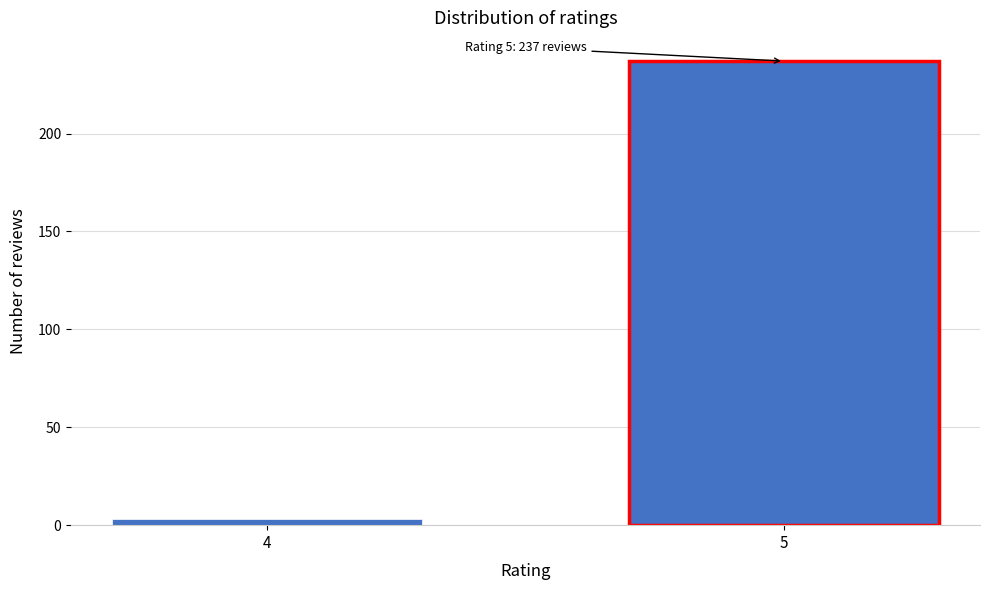

Reading right to left, list all the values displayed in this chart.

5=237	4=3